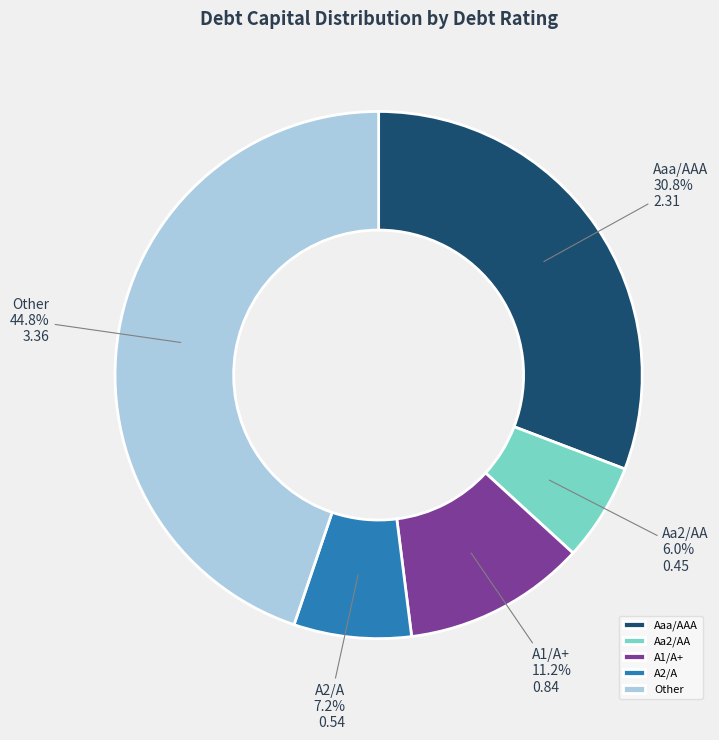

How many slices are in this pie chart?

5